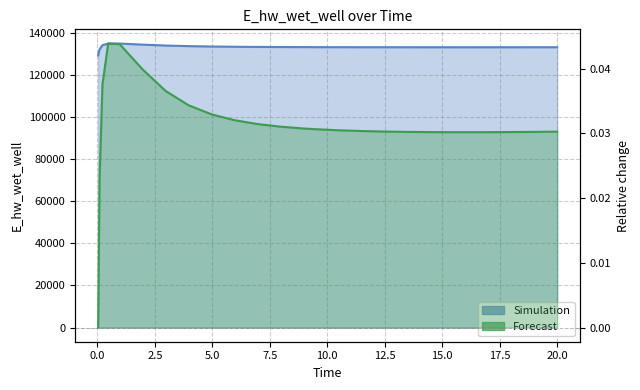

What is the sum of all values?

3462101.5